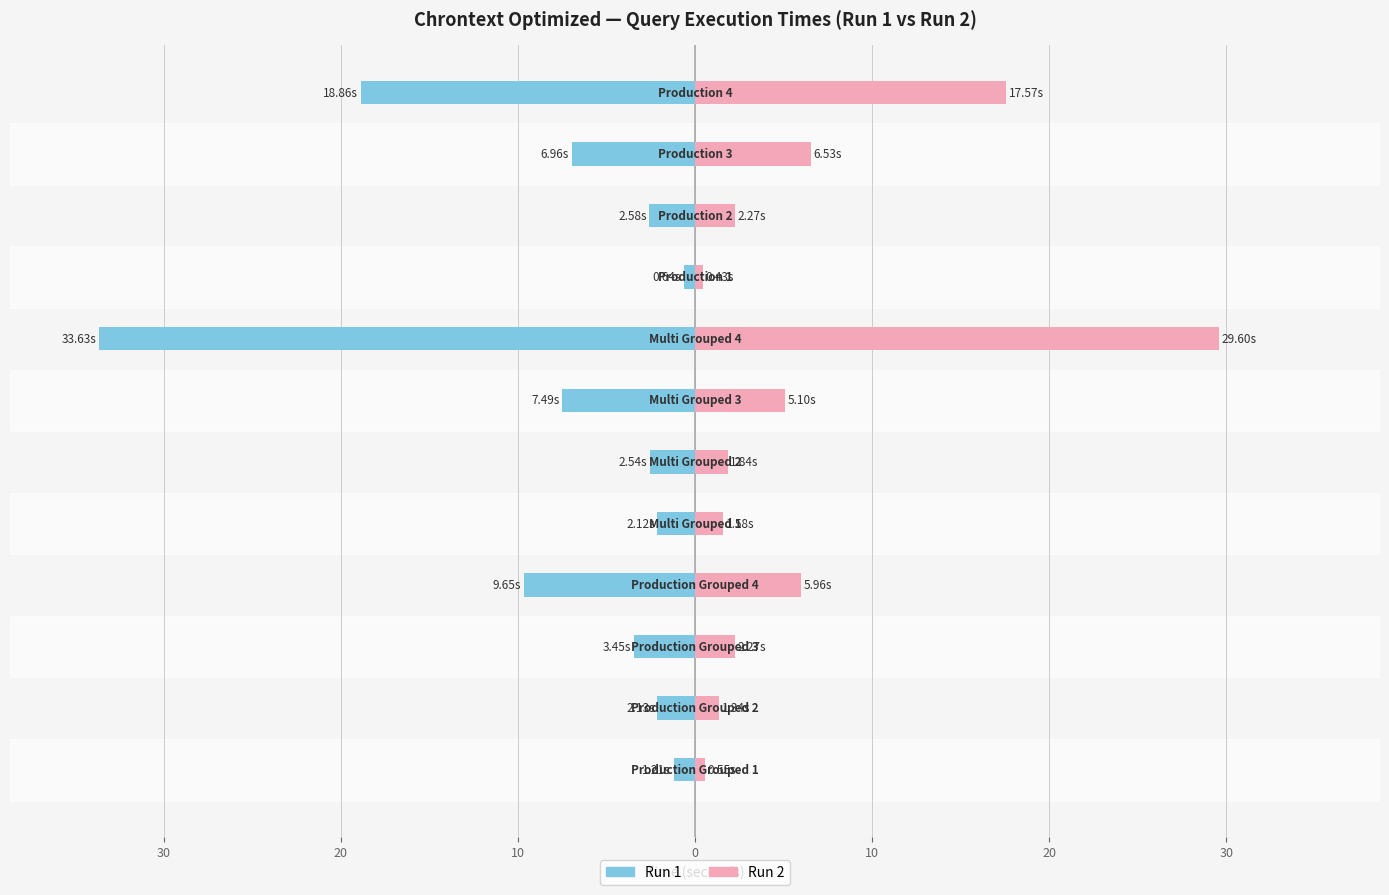

Reading right to left, what are all the values shown in this chart?

Run 1: -18.9	-7.0	-2.6	-0.6	-33.6	-7.5	-2.5	-2.1	-9.6	-3.4	-2.1	-1.2
Run 2: 17.6	6.5	2.3	0.4	29.6	5.1	1.8	1.6	6.0	2.3	1.3	0.5